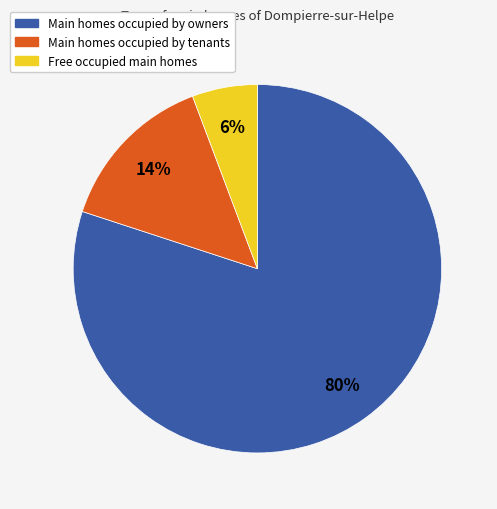

Does any single category account for the majority?

Yes